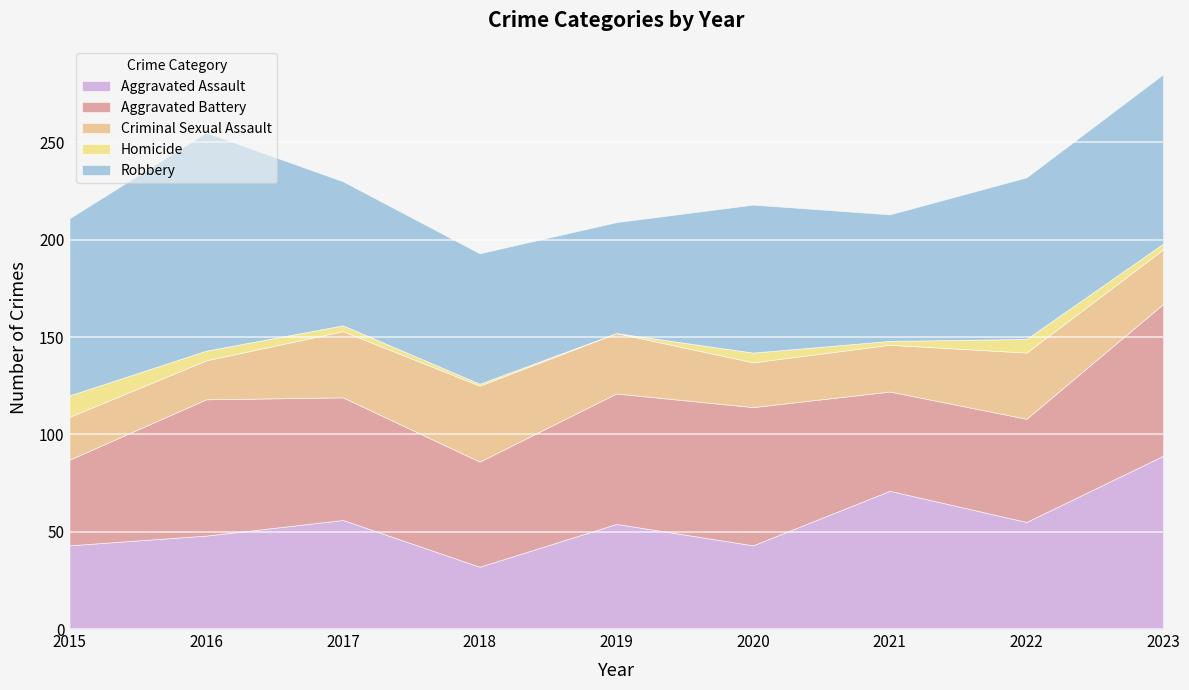

At which label does Homicide first exceed 3?

2015